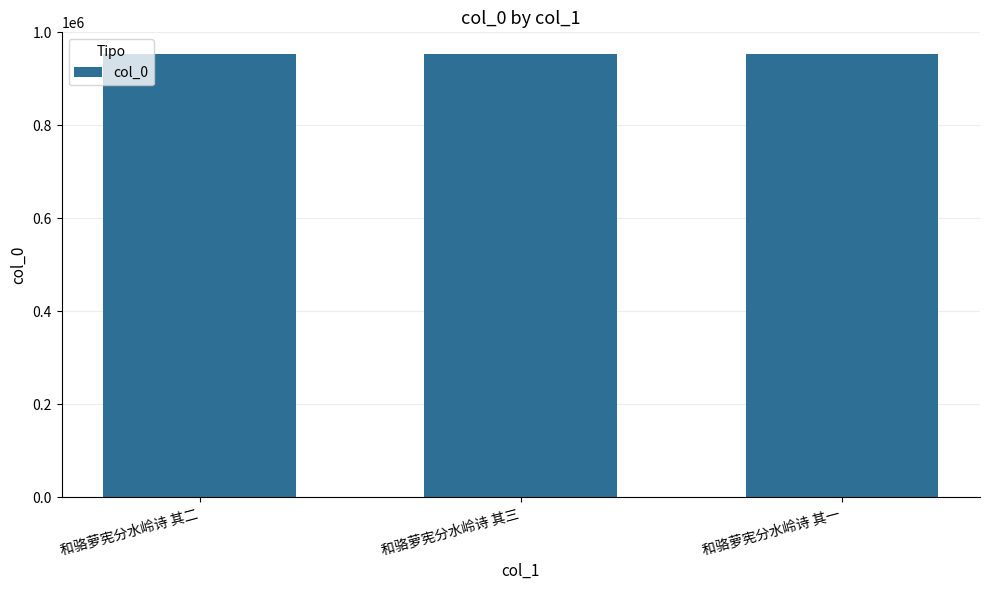

Approximately how many times larger is the value at 和骆萝宪分水岭诗 其一 compared to 和骆萝宪分水岭诗 其三?

1.0